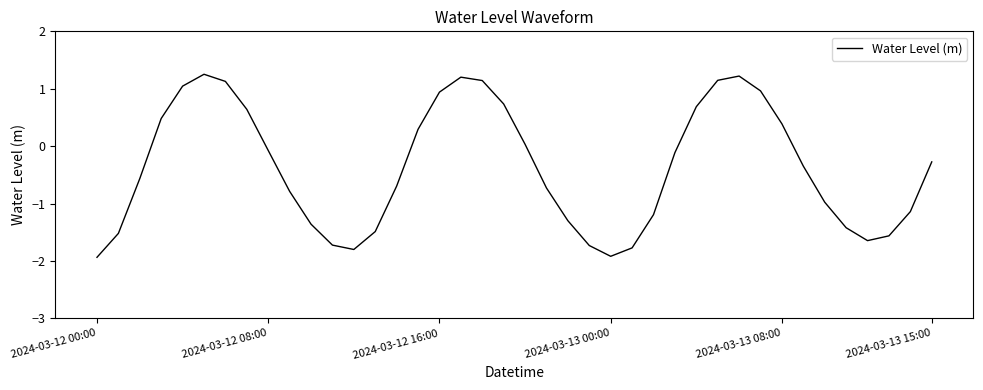

What is the smallest value displayed?

-1.9